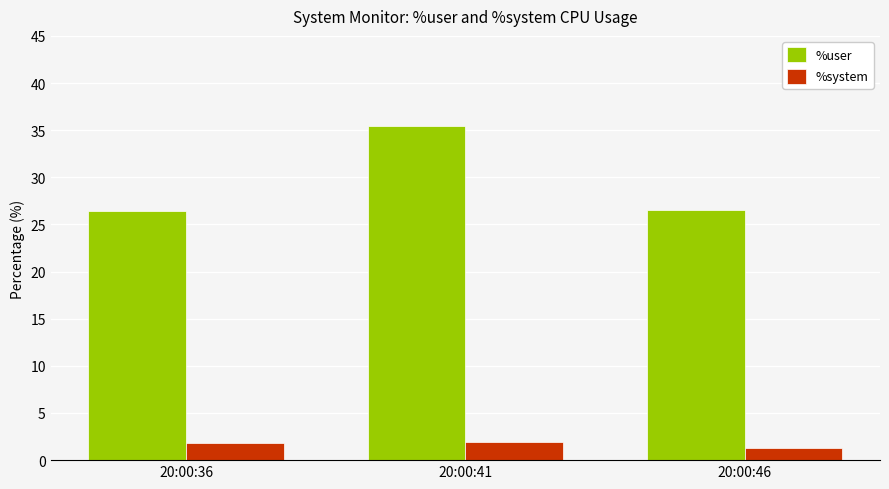

Count the %system values in the range 1 to 2.

3